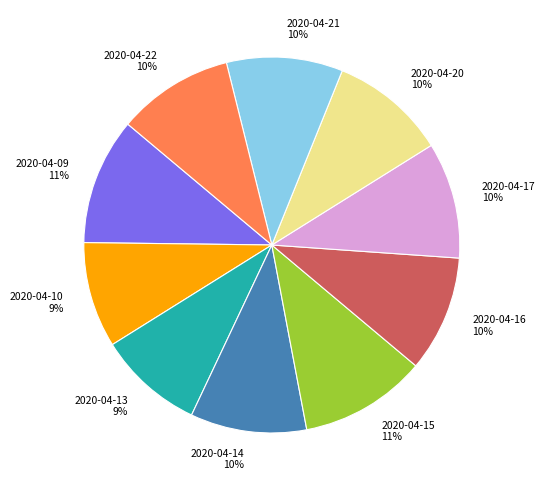

Is there any slice that represents more than half of the pie?

No